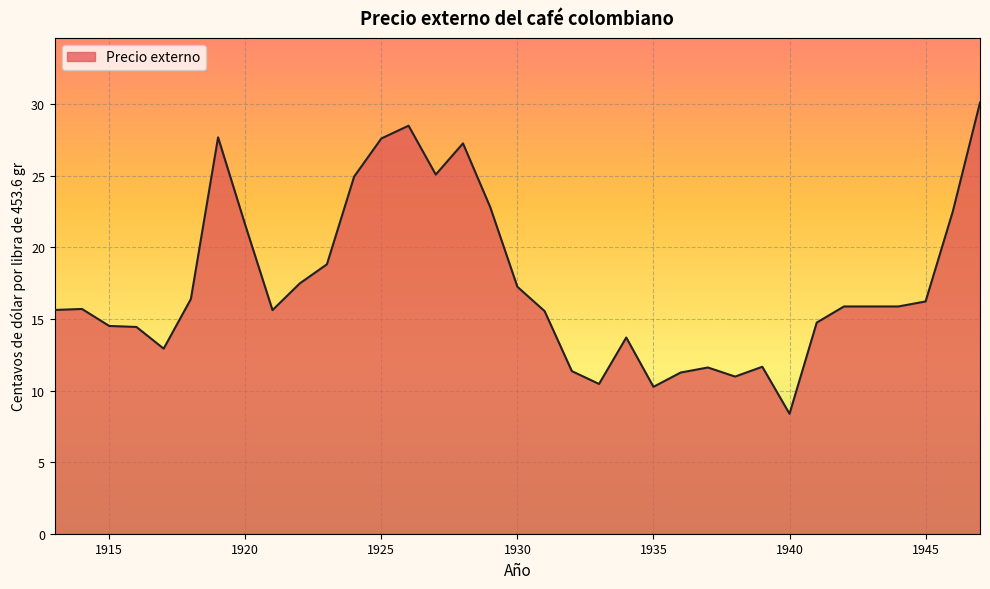

What is the maximum value shown in the chart?

30.1